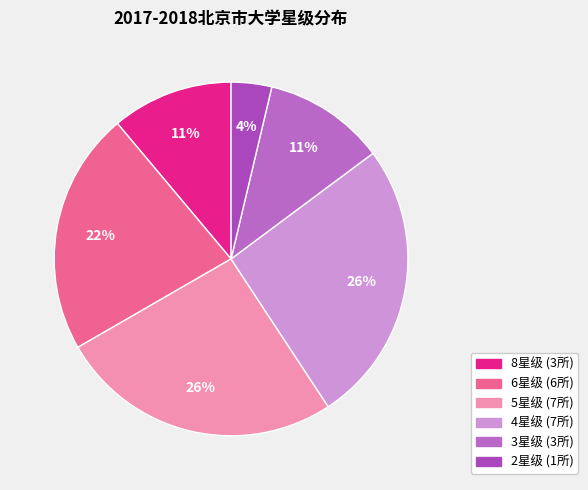

What is the change in value from 4星级 to 2星级?

-6